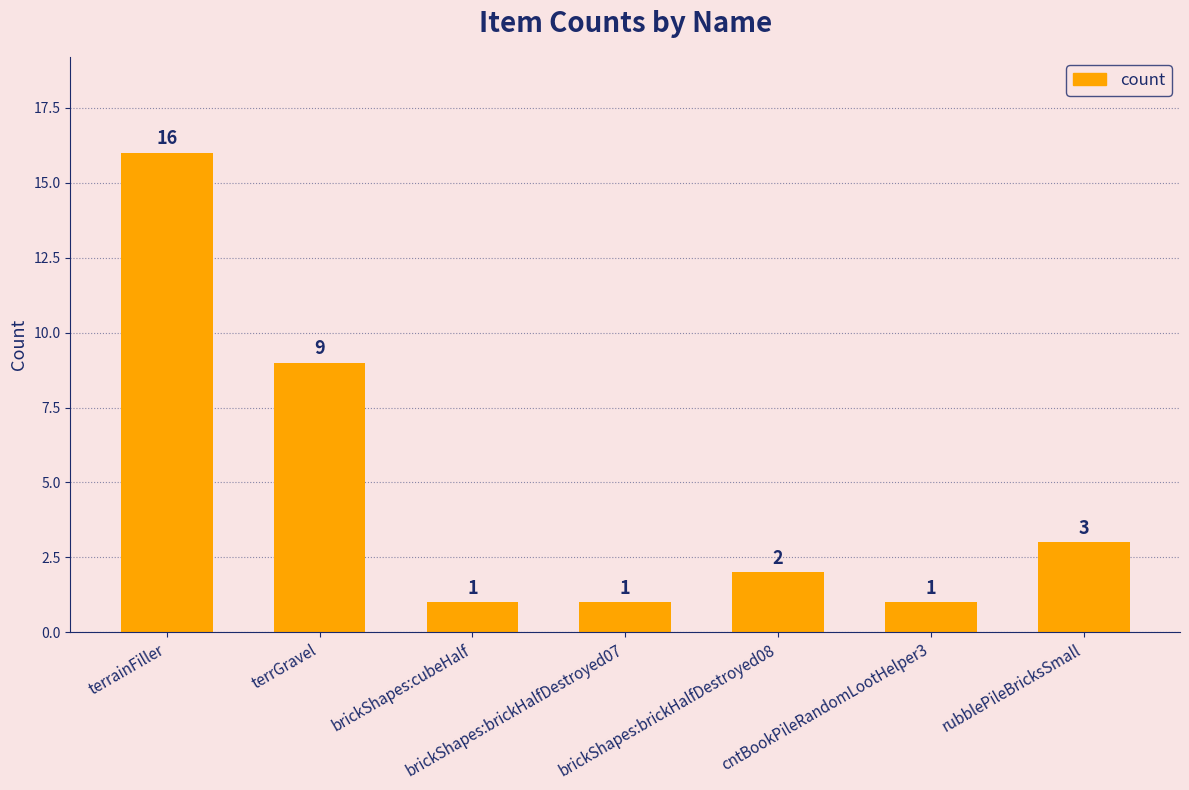

True or false: the data shows 16 at terrainFiller.

True